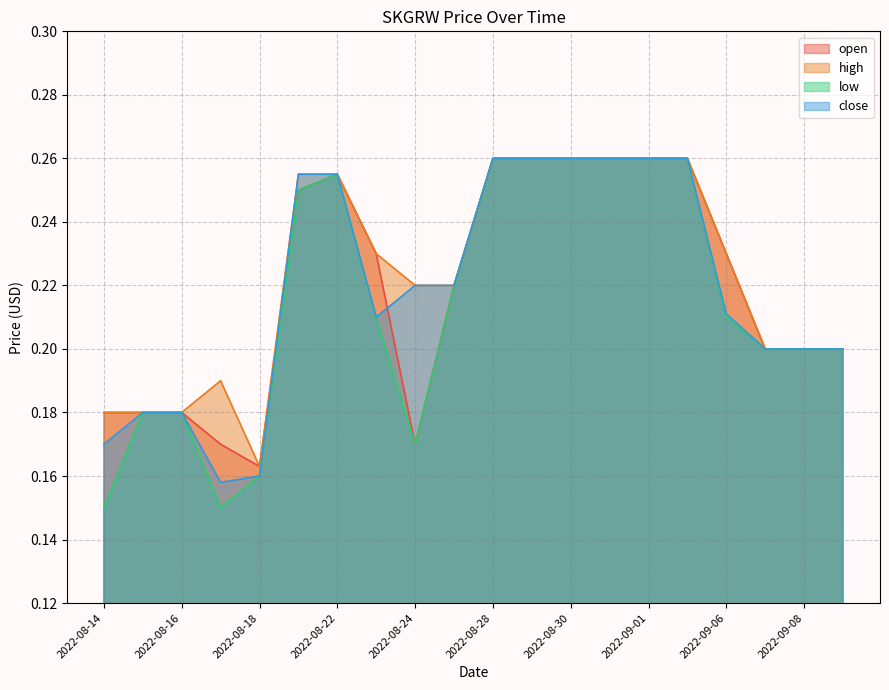

Between 2022-09-07 and 2022-08-18, which is larger?

2022-09-07